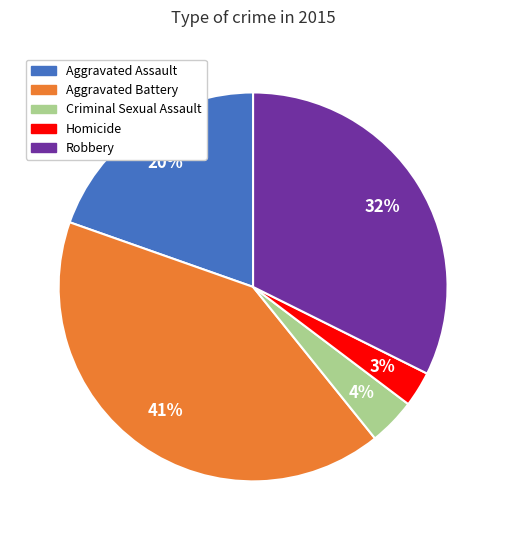

The Aggravated Assault slice represents 20% of the pie. True or false?

True